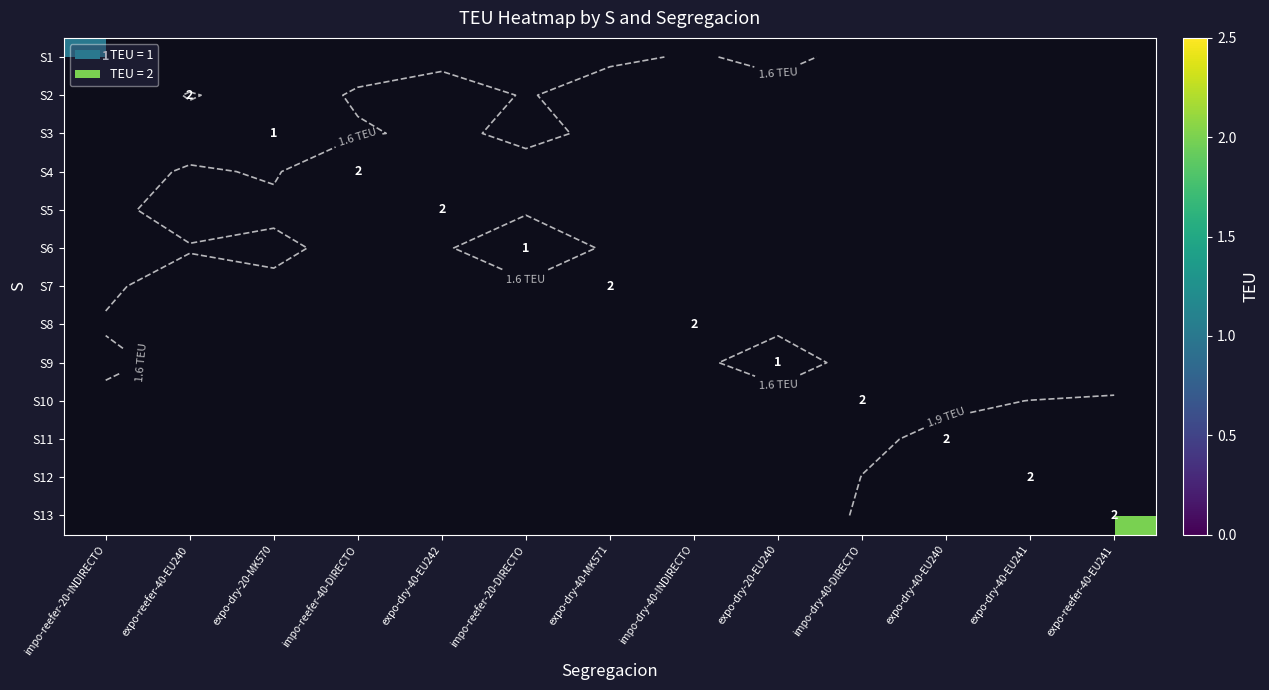

How many values in S3 are above zero?

1